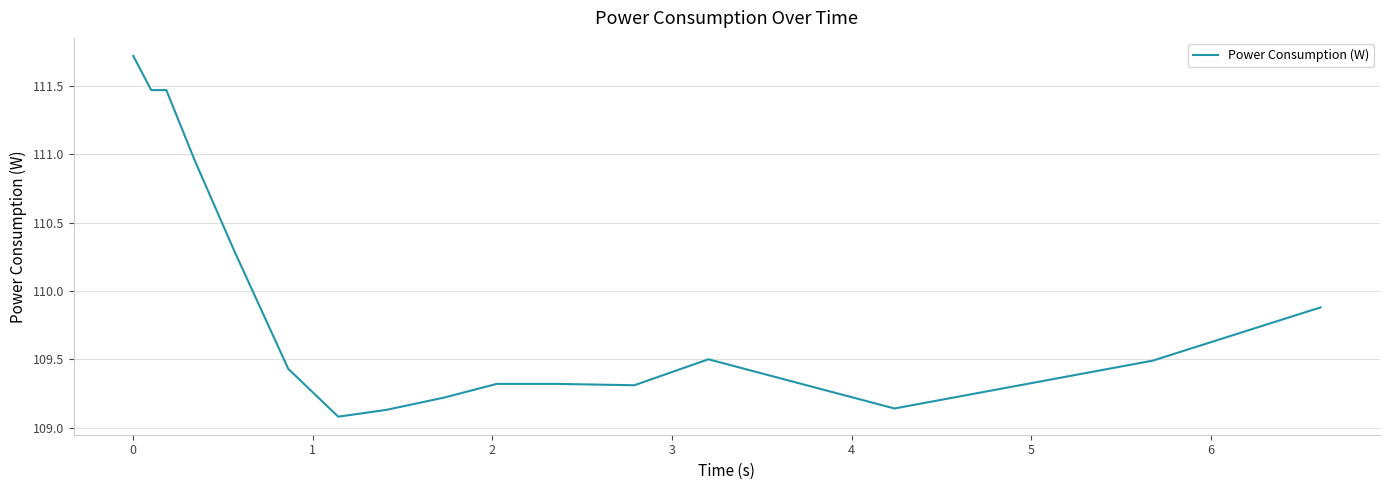

True or false: the data has more than 0 interior local peaks.

True